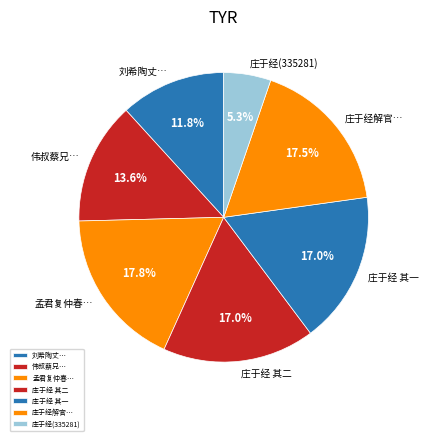

Count the number of slices in the pie.

7